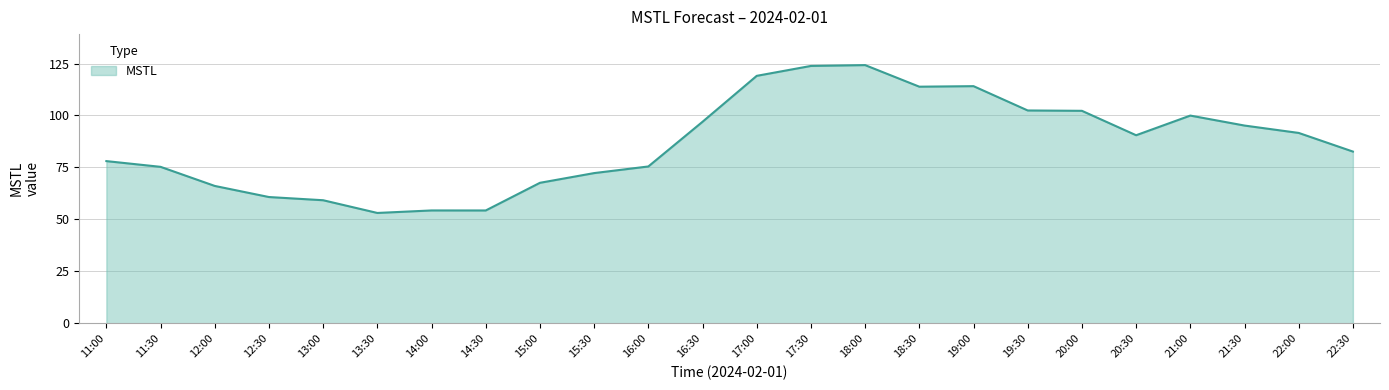

What is the change in value from 18:00 to 21:00?

-24.3